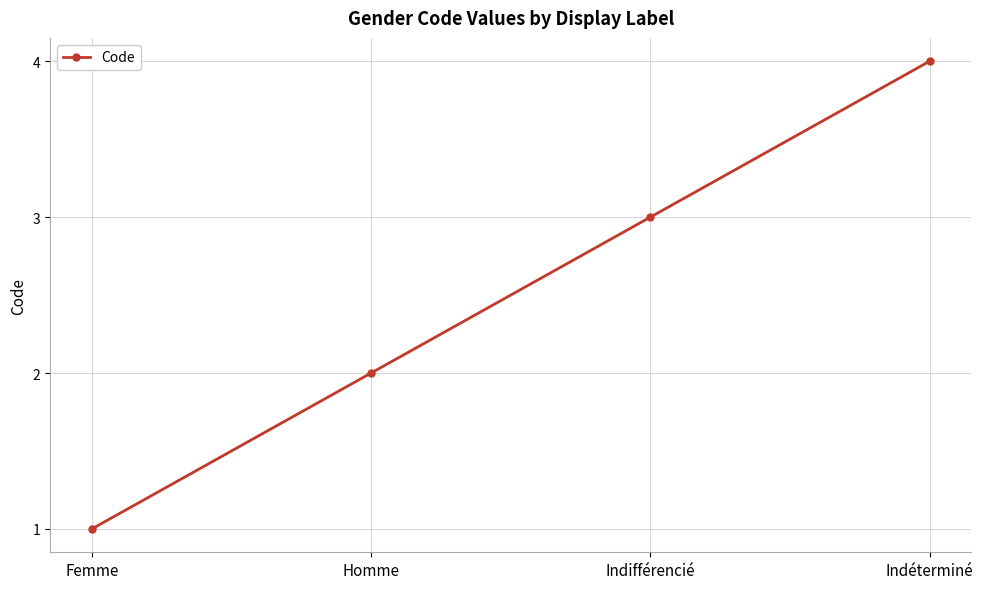

What is the difference between the second highest and second lowest values?

1